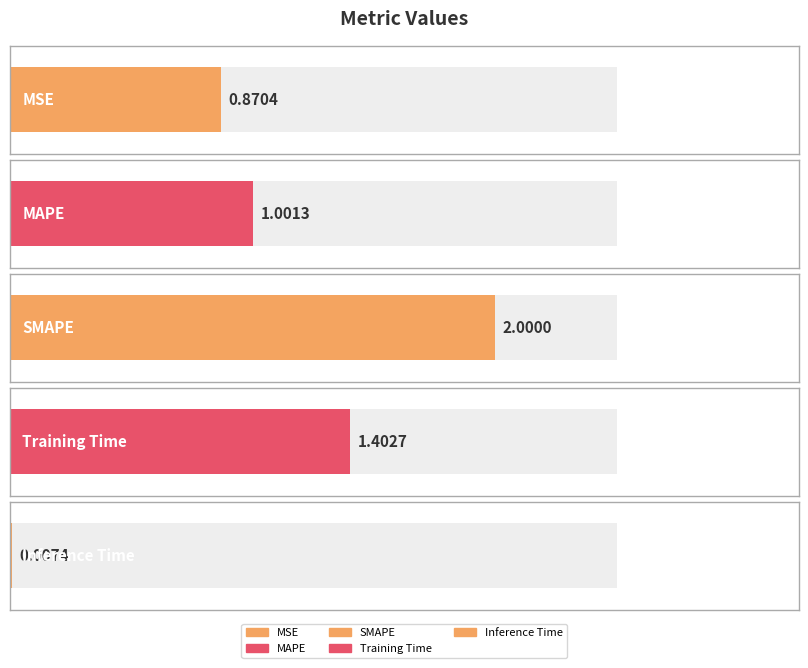

Reading right to left, what are all the values shown in this chart?

0.0	1.4	2.0	1.0	0.9